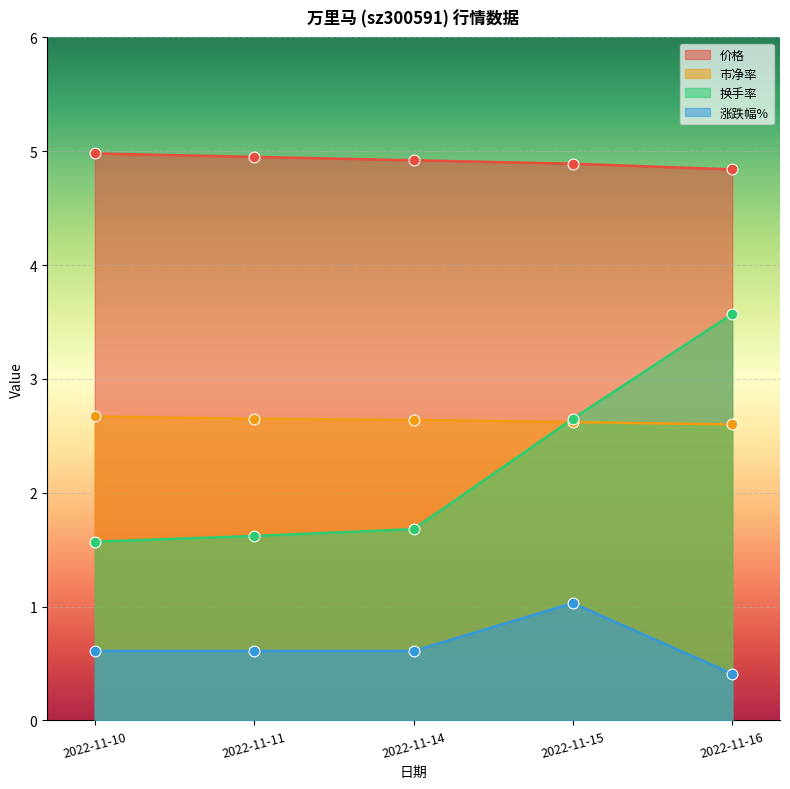

Which series reaches the maximum Y coordinate?

价格